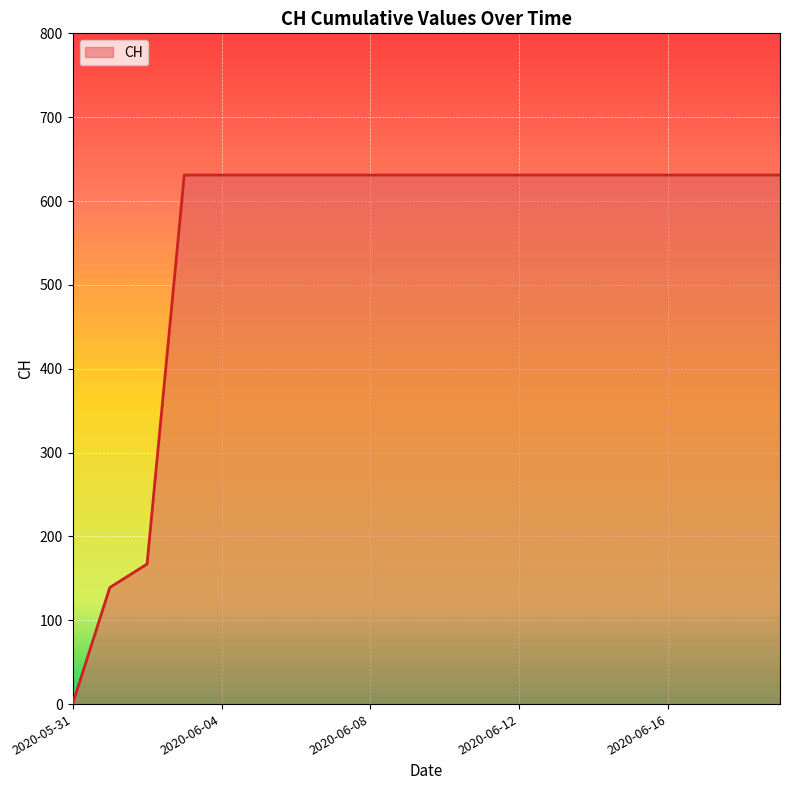

How many lines are shown in the chart?

1